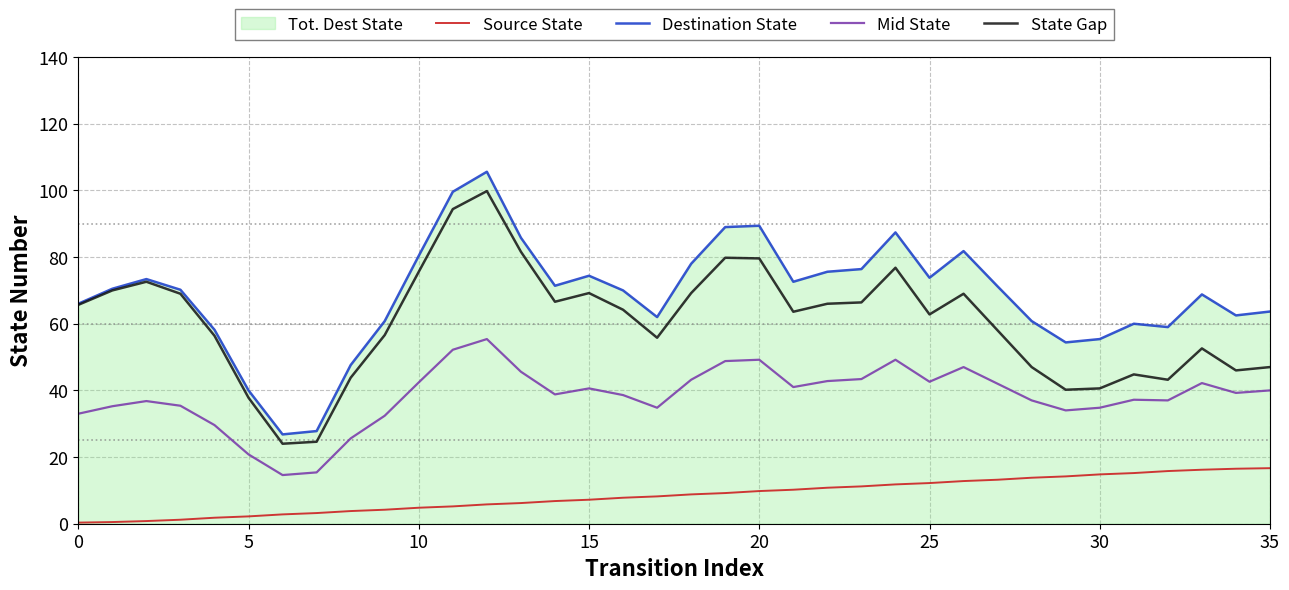

What is the difference between the Source State values at 32 and 33?

0.4